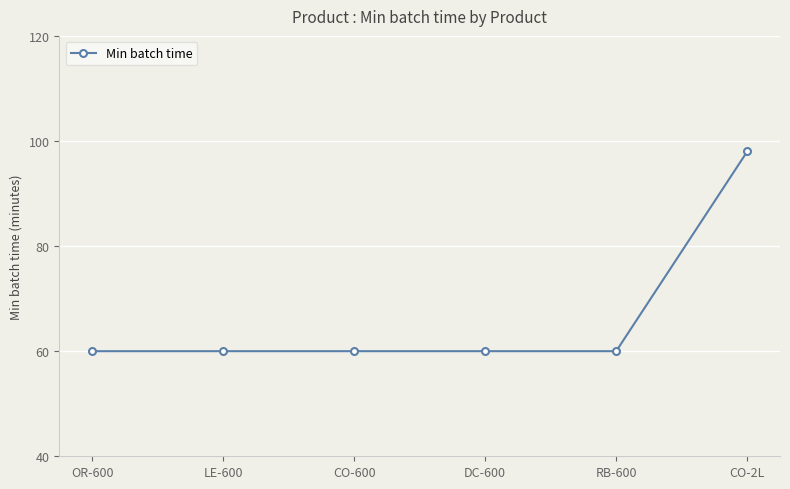

True or false: the data shows 60 at OR-600.

True